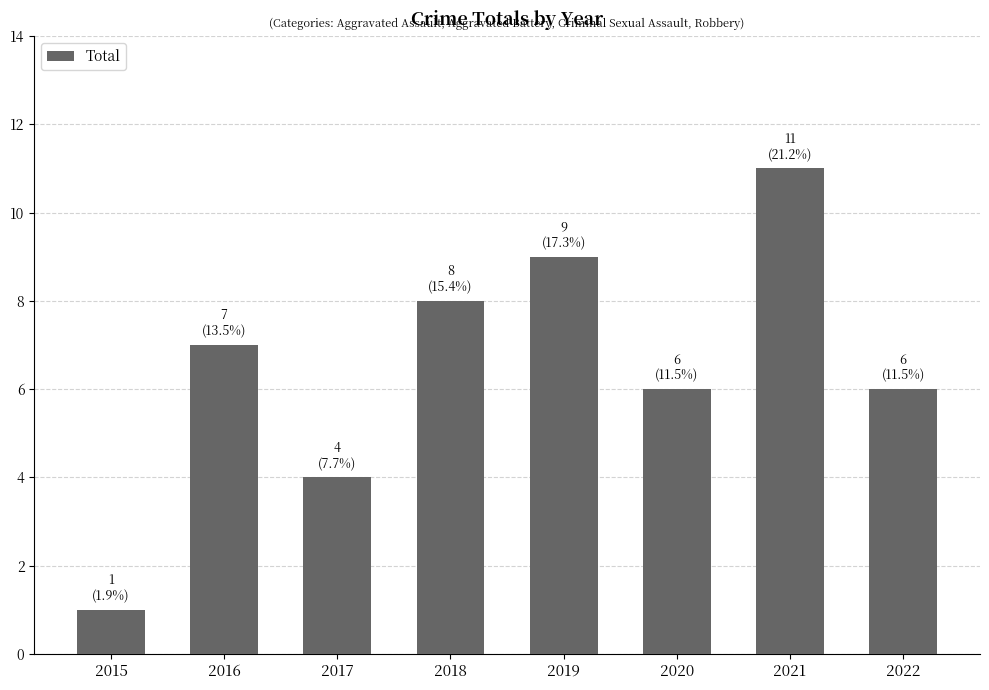

How many values are below 7?

4